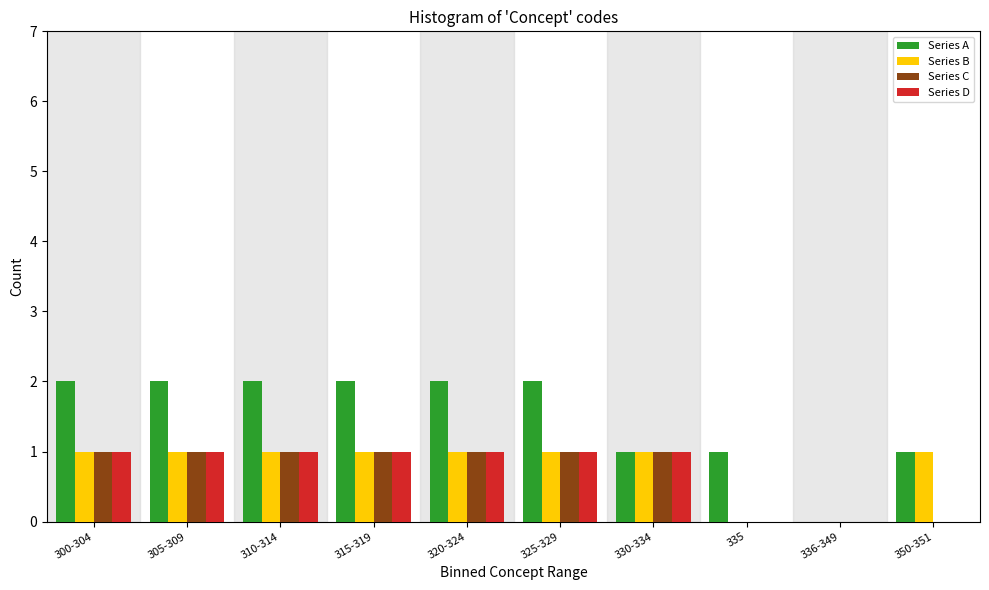

Is it true that Series C equals 2 at 325-329?

False